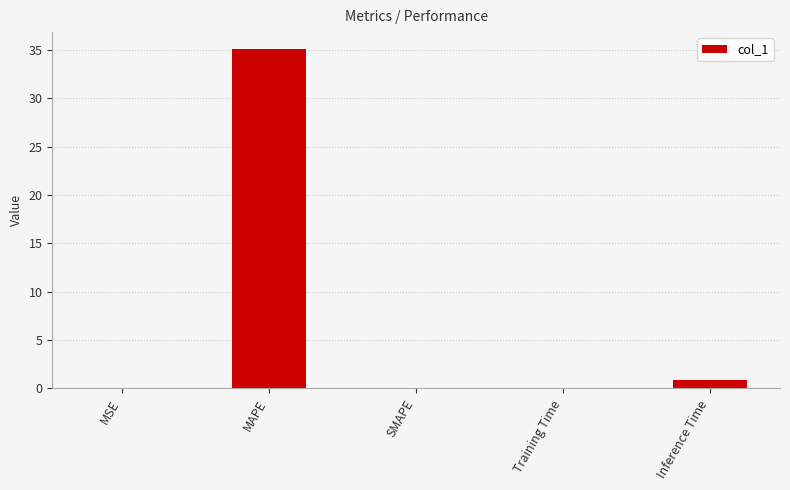

True or false: the data shows -18.0 at SMAPE.

False